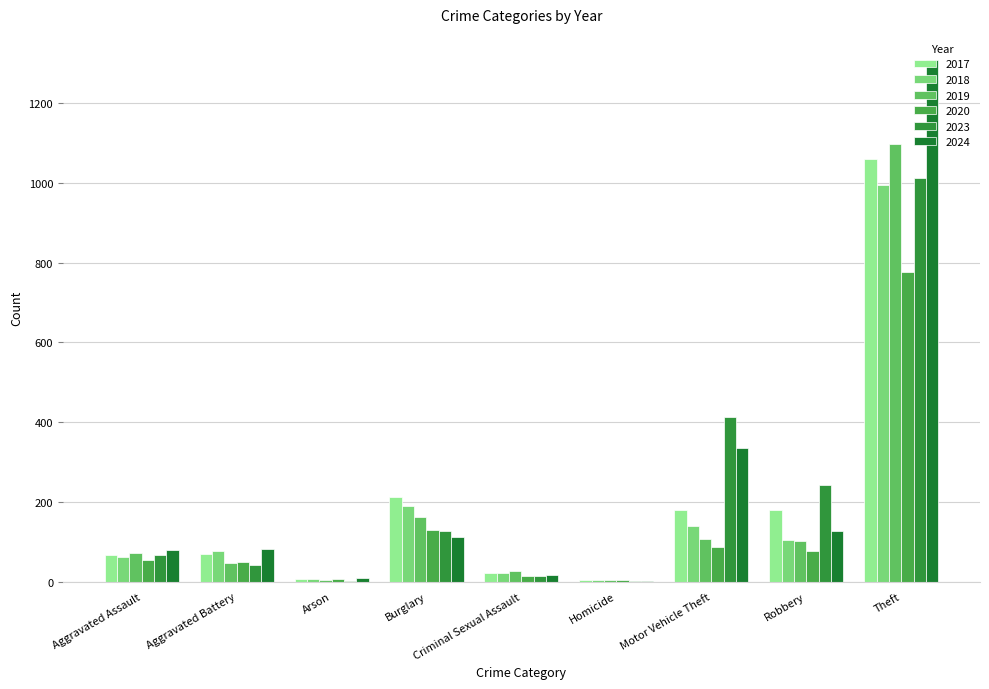

Which has a higher value, Aggravated Battery or Aggravated Assault?

Aggravated Battery